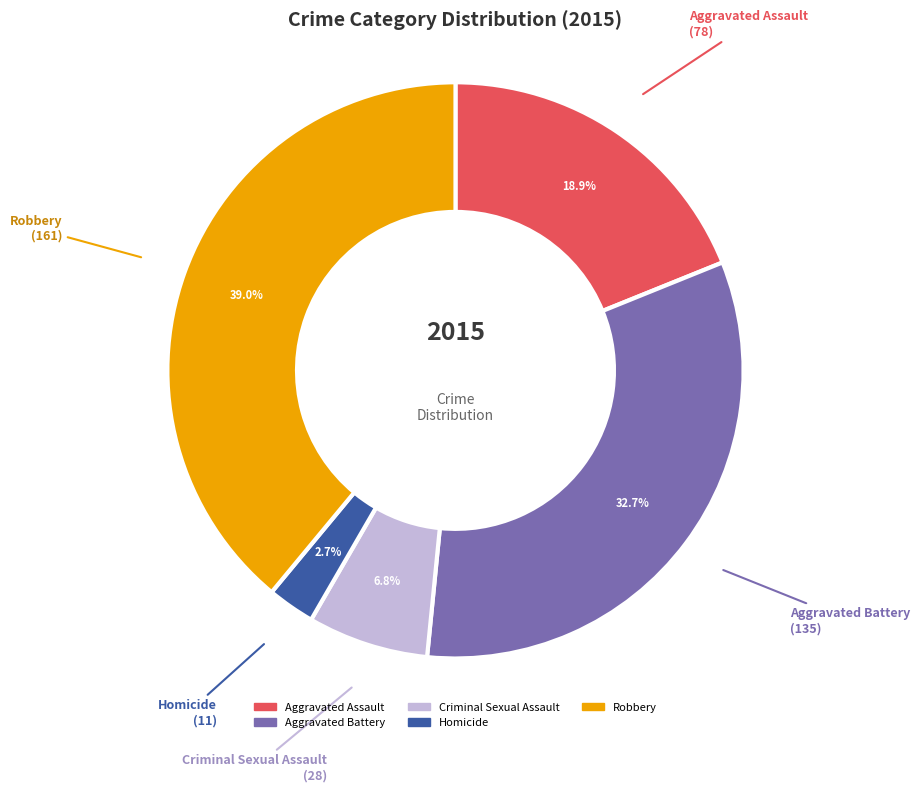

To the nearest percent, what is the combined percentage of Robbery and Aggravated Assault?

58%